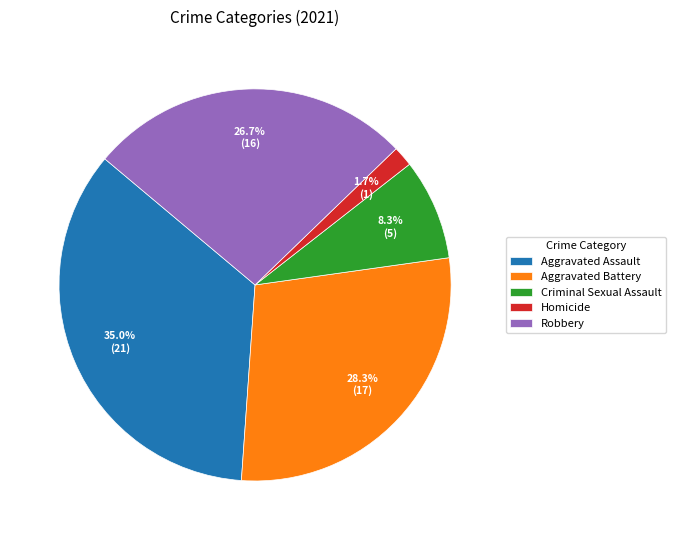

True or false: Homicide accounts for 2% of the total.

True